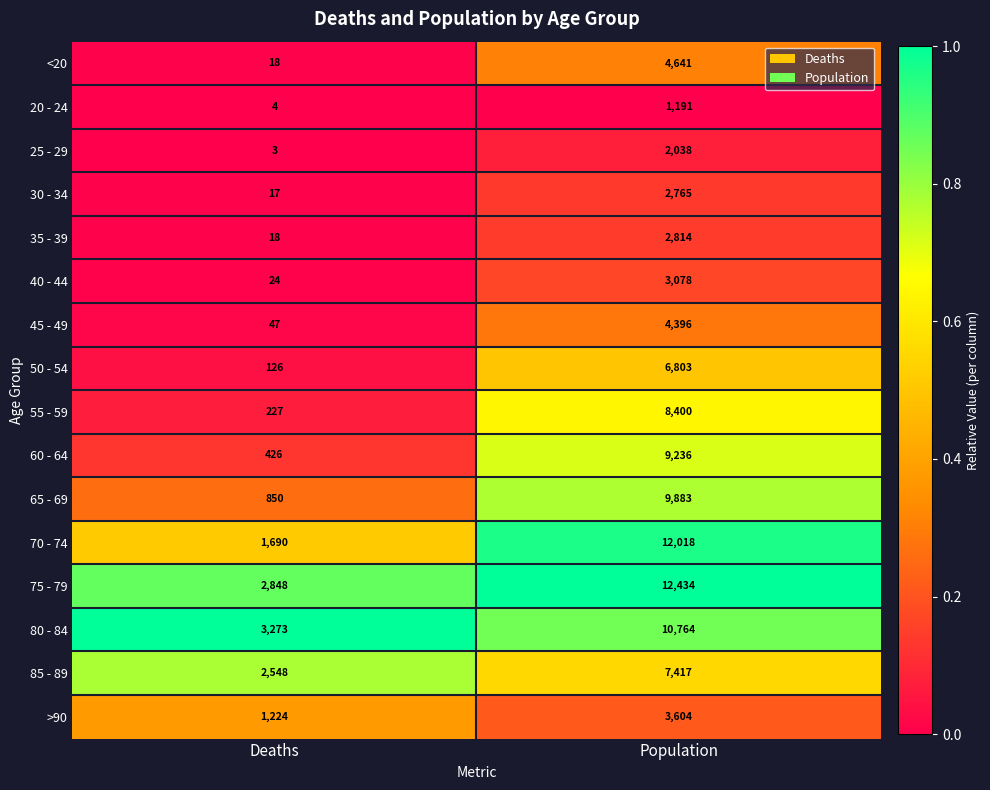

What is the difference between the 80 - 84 values at Deaths and Population?

7491